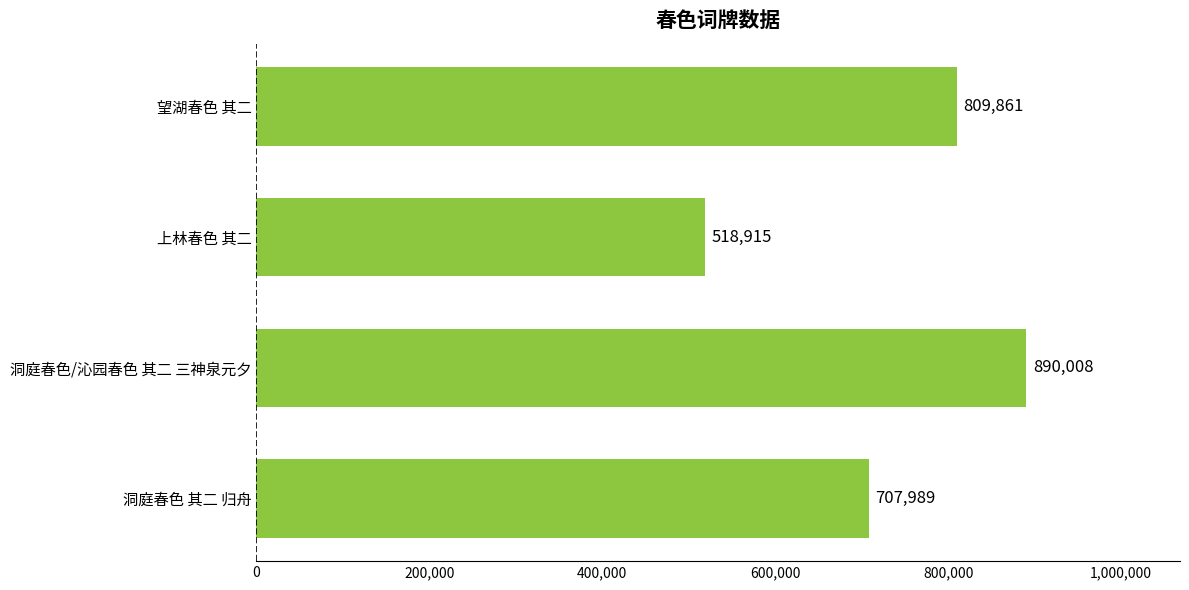

Reading bottom to top, list all the values displayed in this chart.

707989	890008	518915	809861